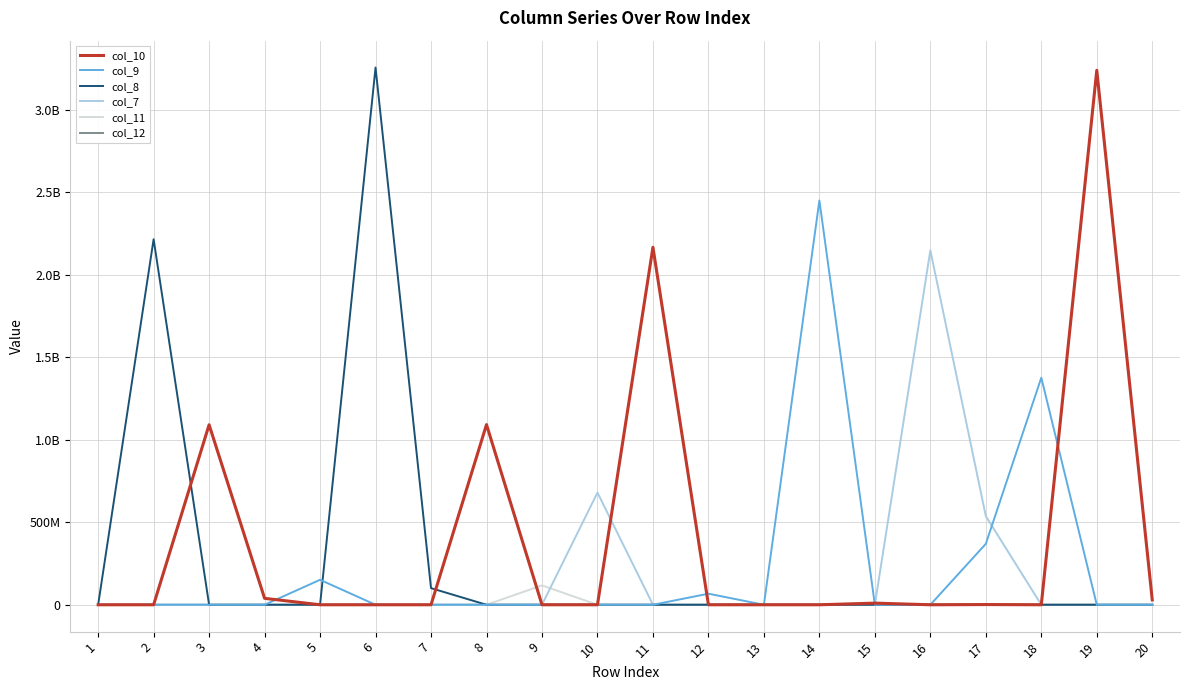

What is the difference between the highest and lowest values at 15?

9969664